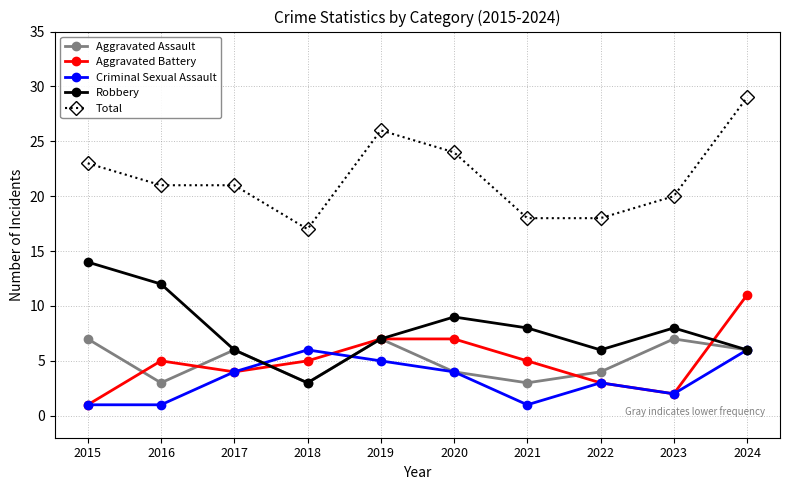

How many lines are shown in the chart?

5